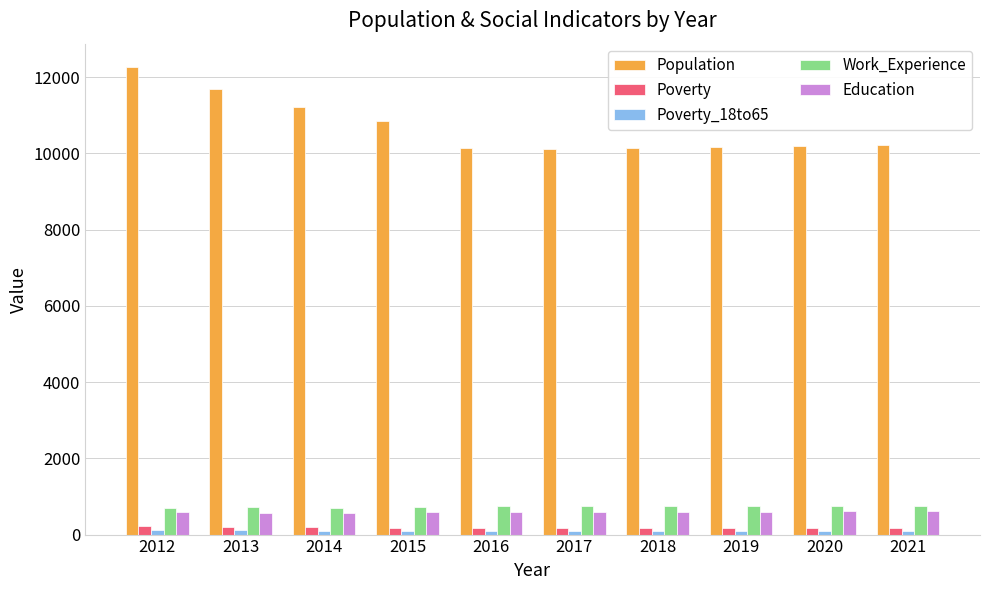

At which category does the chart reach its peak across all series?

2012